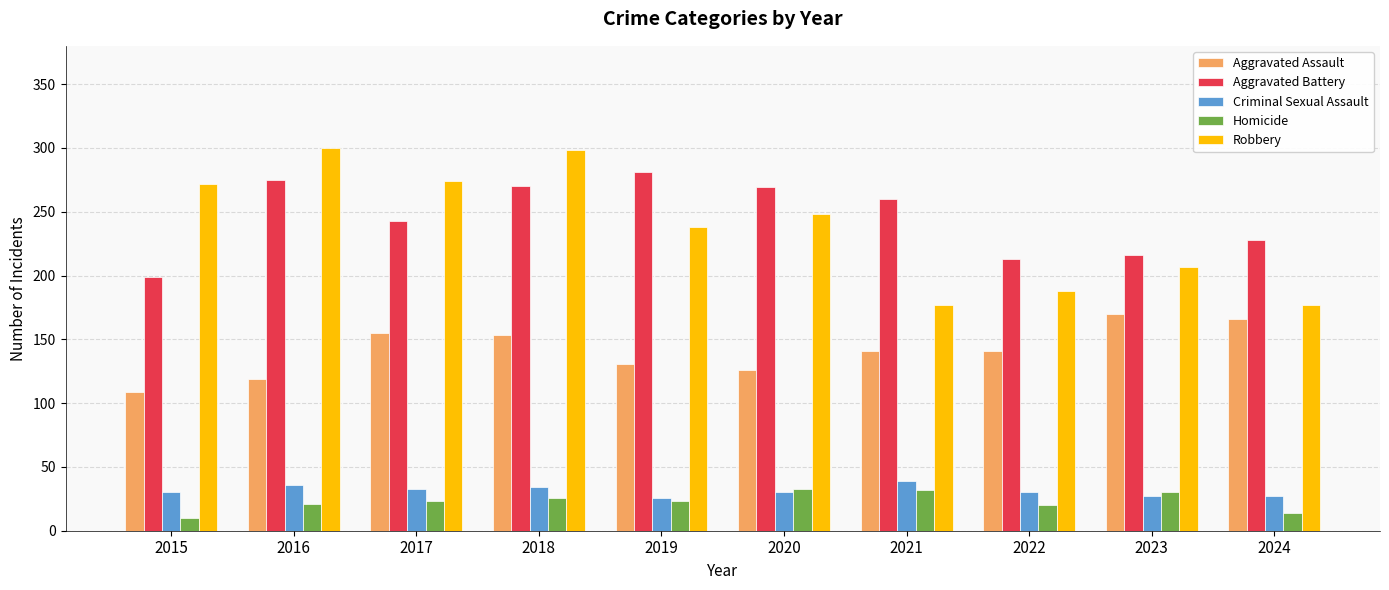

The value of Criminal Sexual Assault at 2018 is 49. True or false?

False